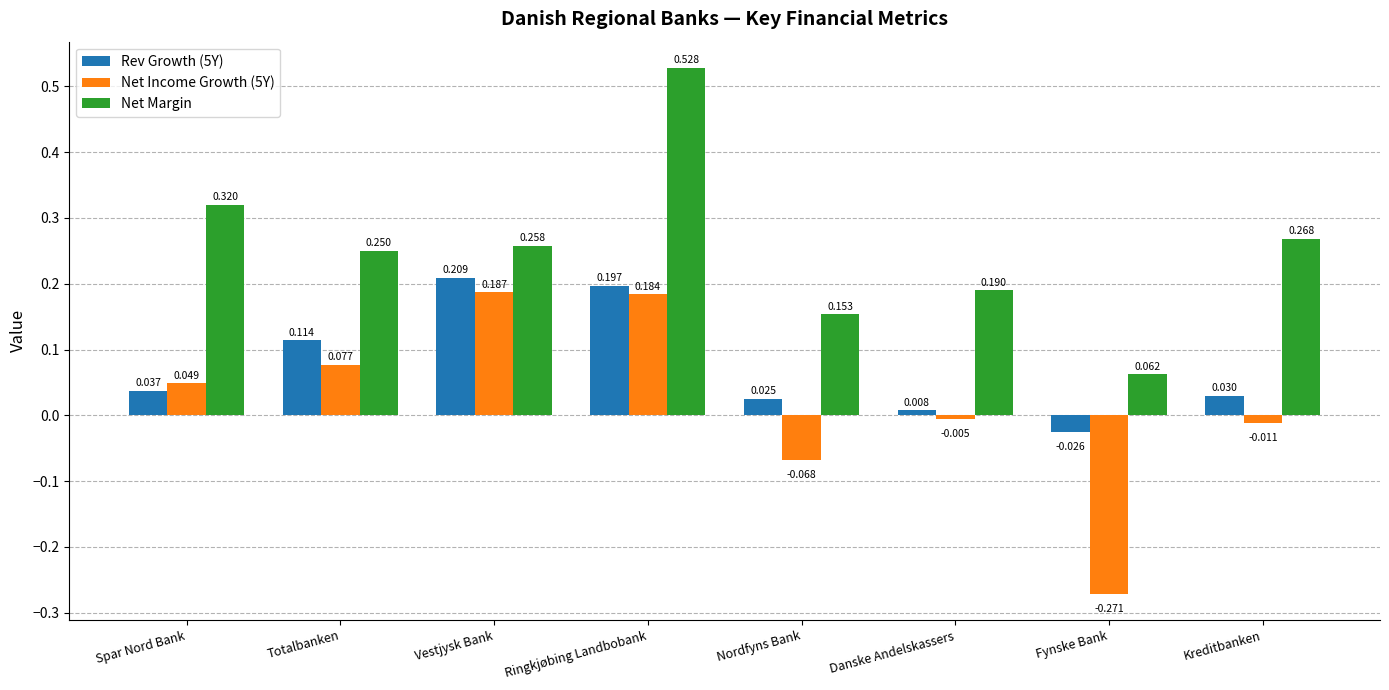

List the series in order of their peak value, lowest first.

Net Income Growth (5Y), Rev Growth (5Y), Net Margin